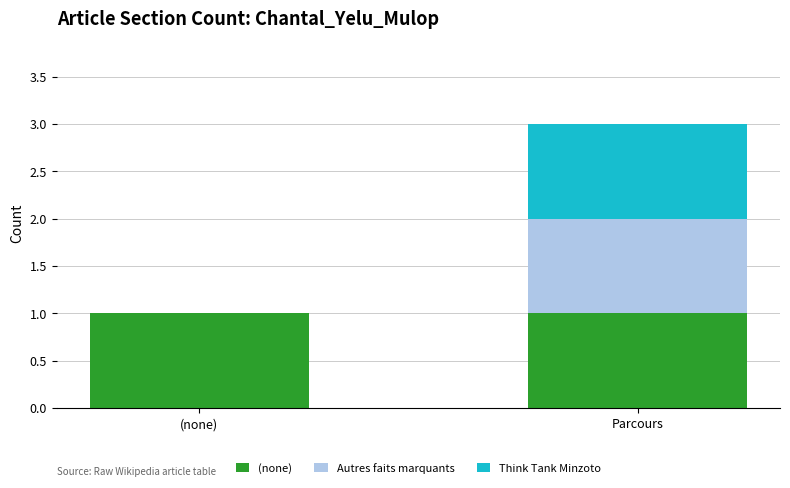

At which category is the sum across all series the highest?

Parcours